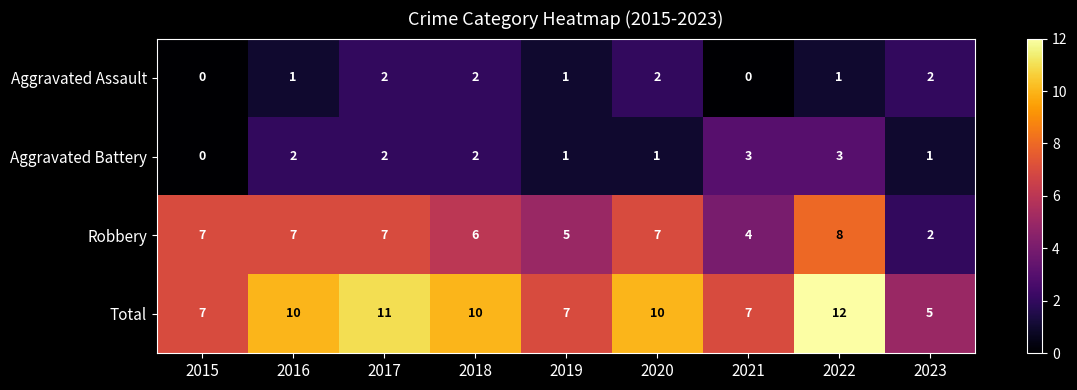

List the series in order of their peak value, highest first.

Total, Robbery, Aggravated Battery, Aggravated Assault